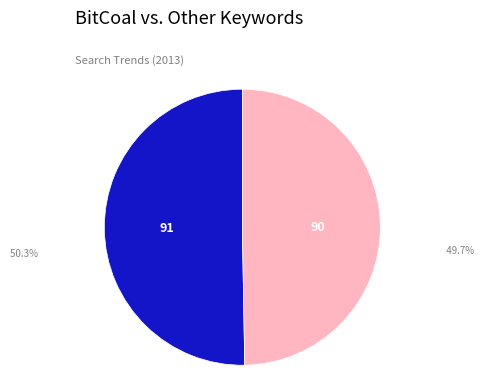

Is there a majority slice in this chart?

Yes